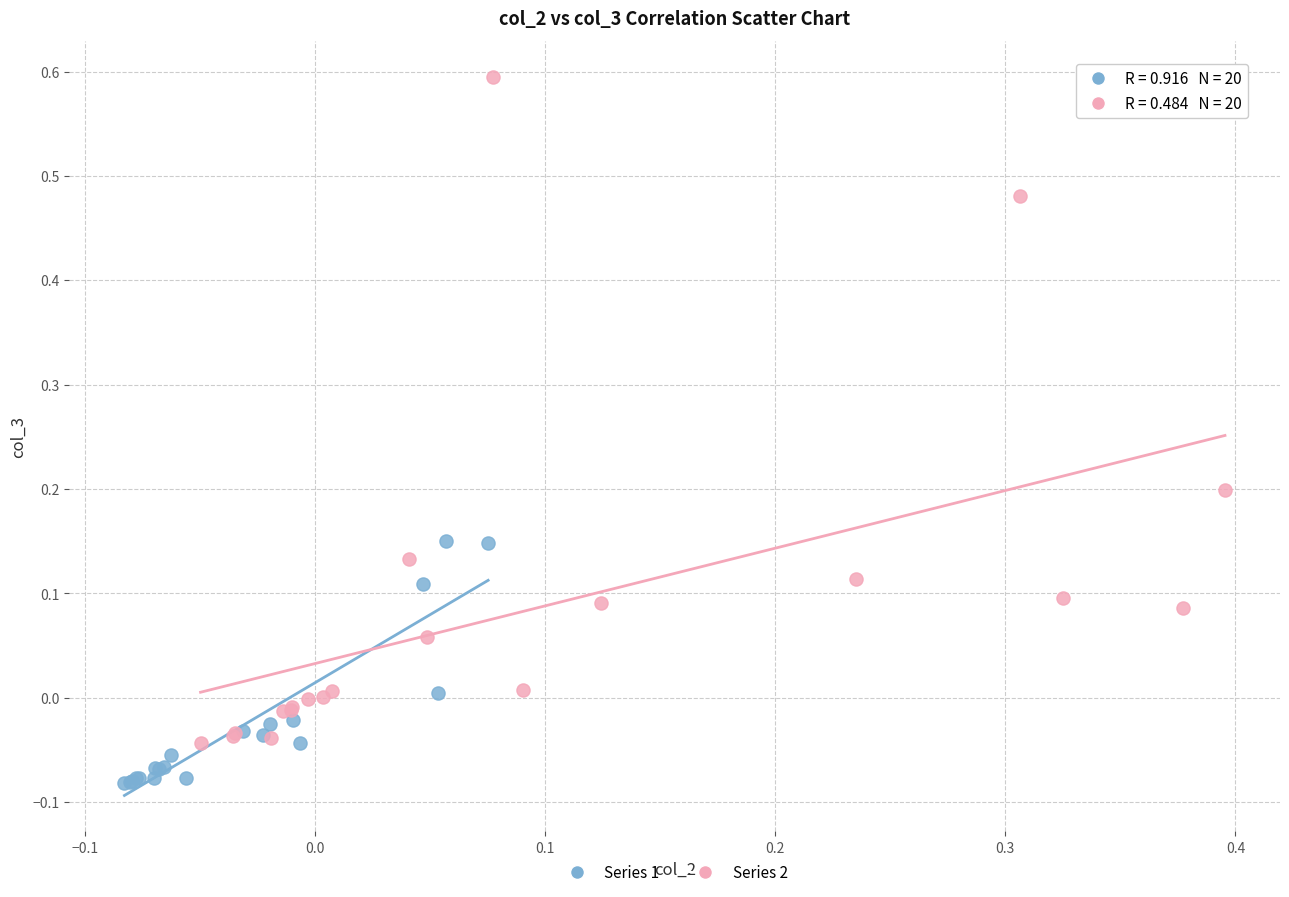

Which series contains the lowest Y value?

Series 1